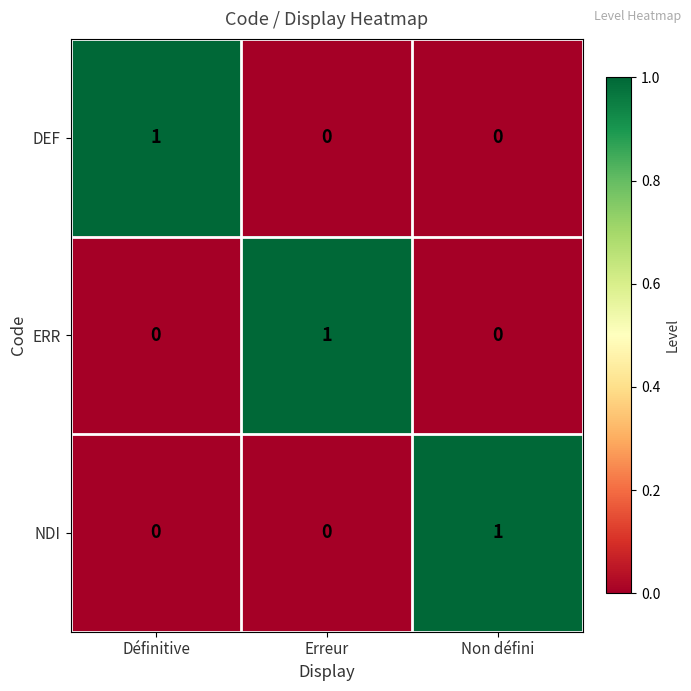

The value of NDI at Définitive is 0. True or false?

True